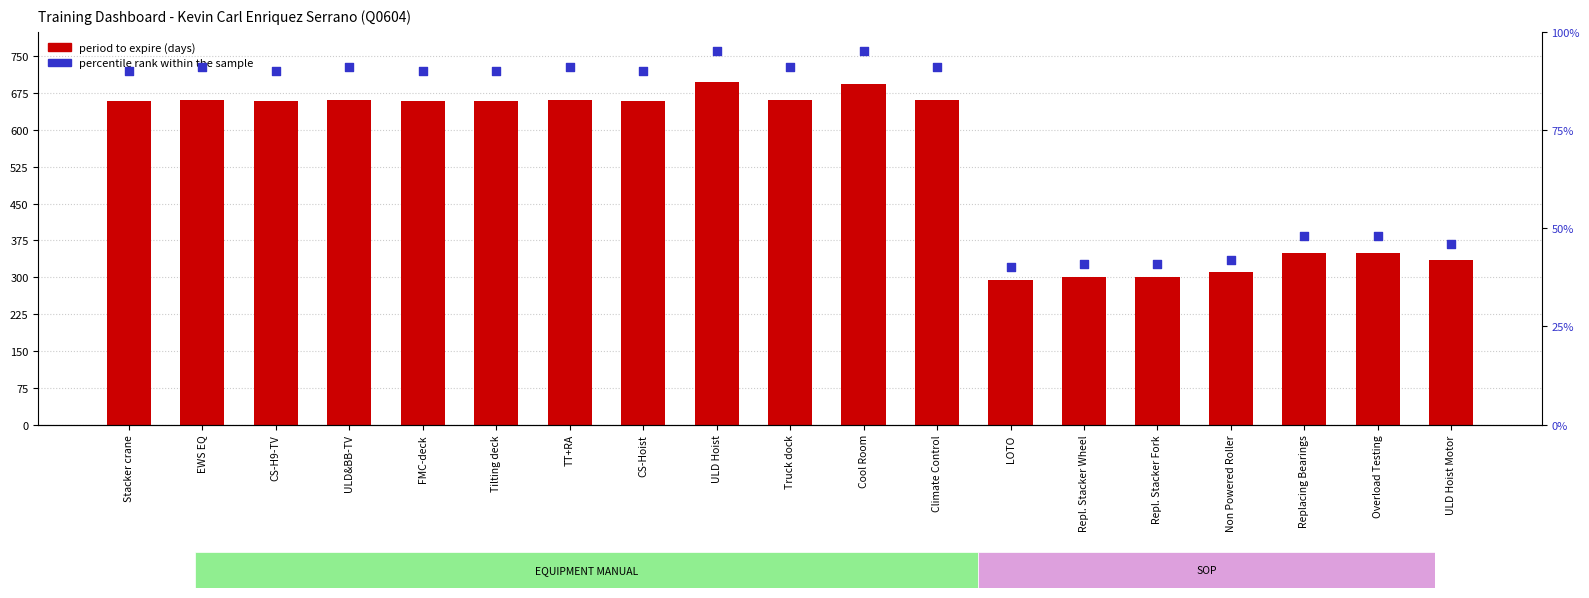

Which series contains the highest Y value?

period to expire (days)